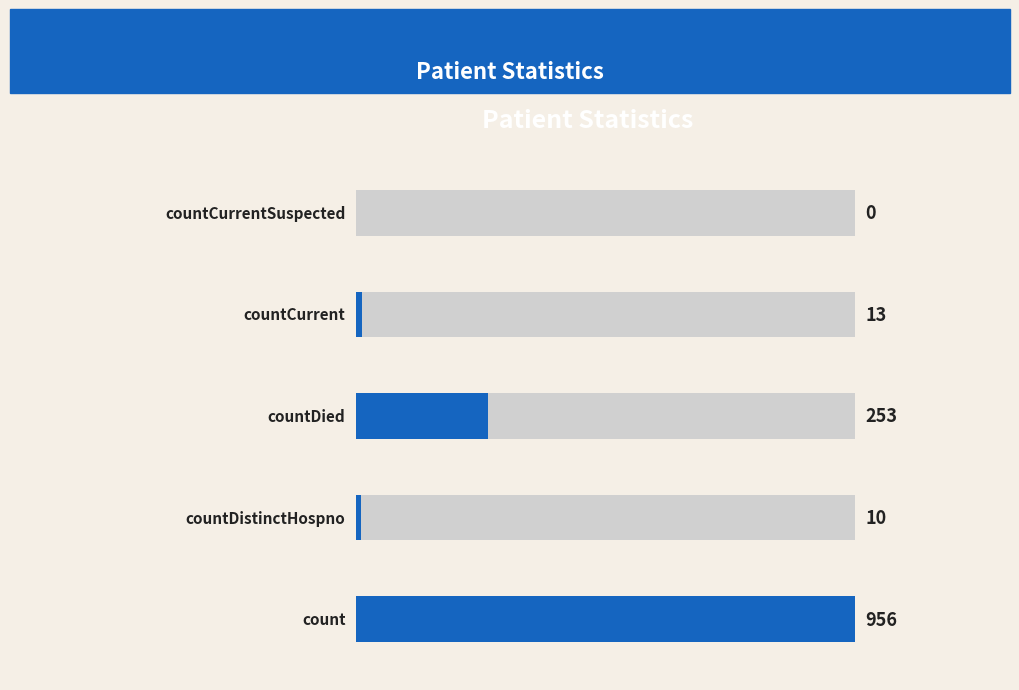

How many bars are there in total?

5